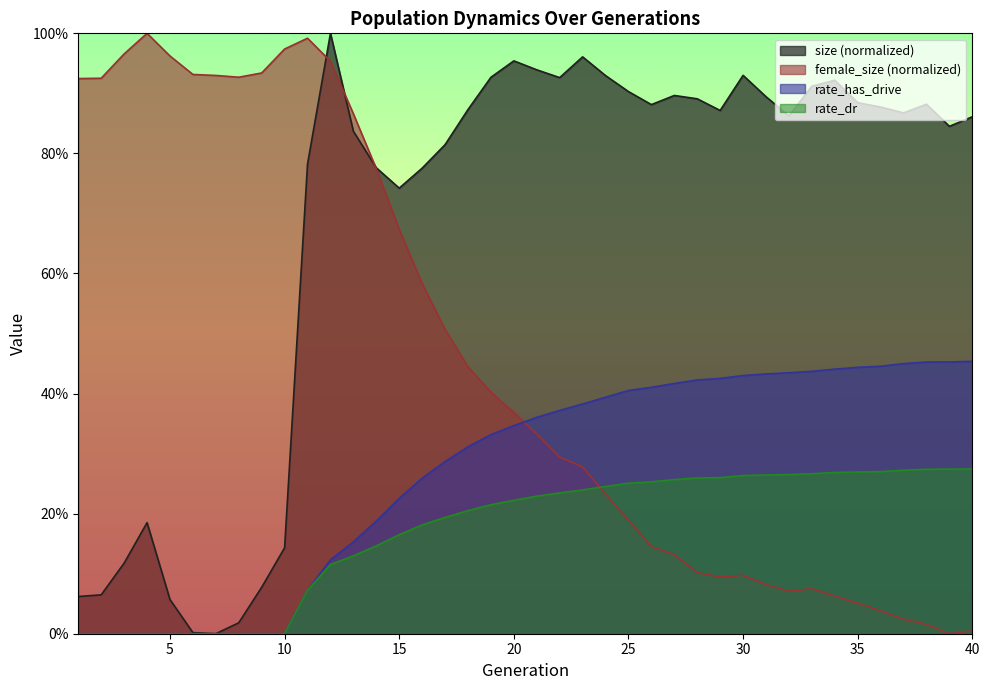

True or false: female_size and rate_has_drive intersect in this chart.

True